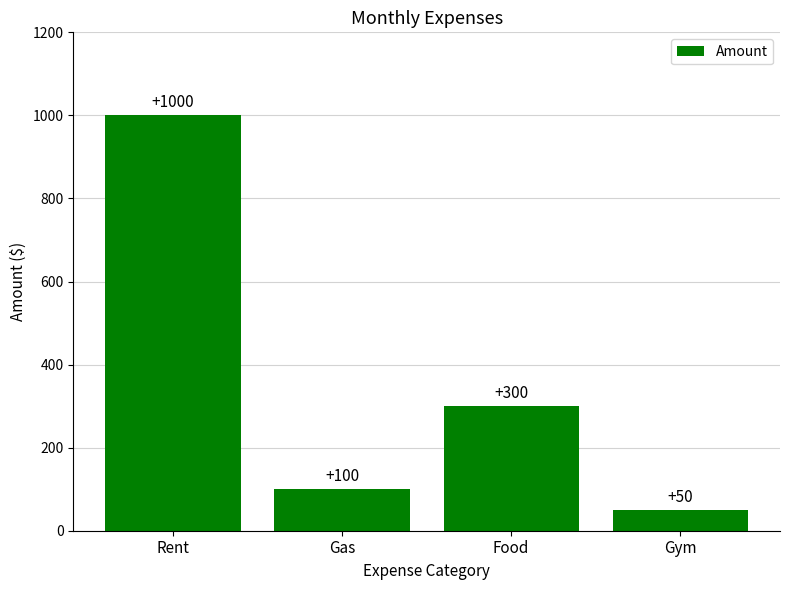

The value at Rent is 1000. True or false?

True